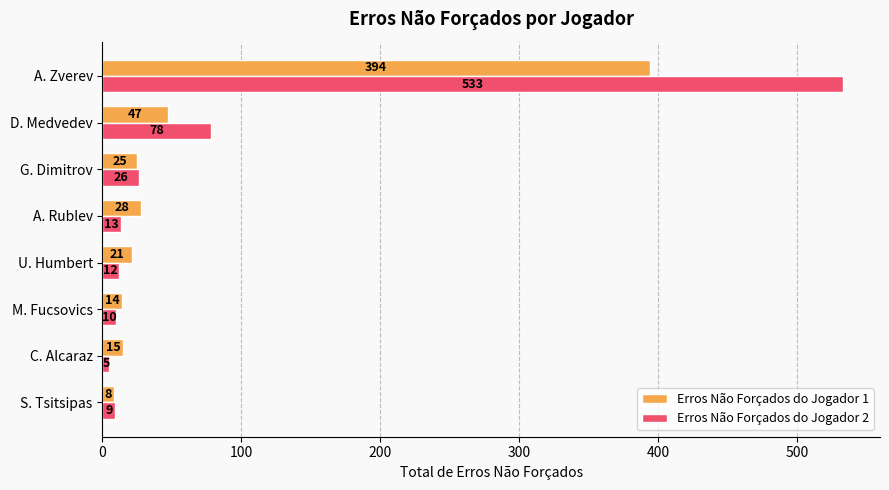

Read the Erros Não Forçados do Jogador 1 value at D. Medvedev.

47